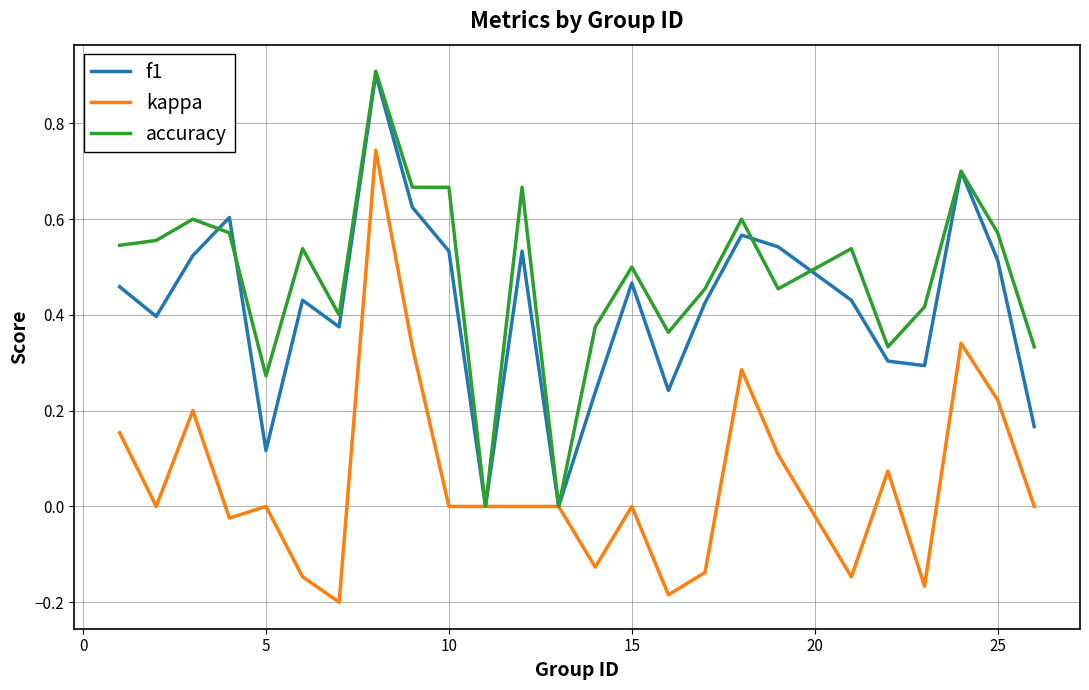

True or false: accuracy has more than 1 points higher than both neighbors.

True